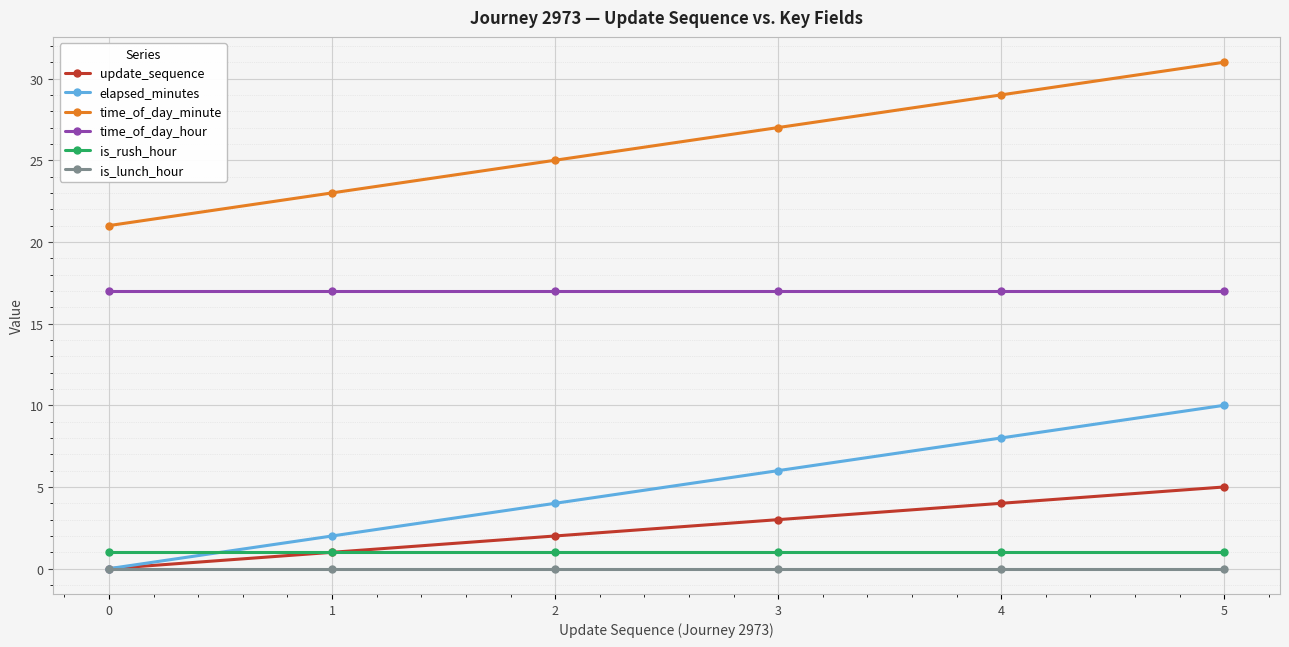

True or false: update_sequence has more than 0 interior local peaks.

False